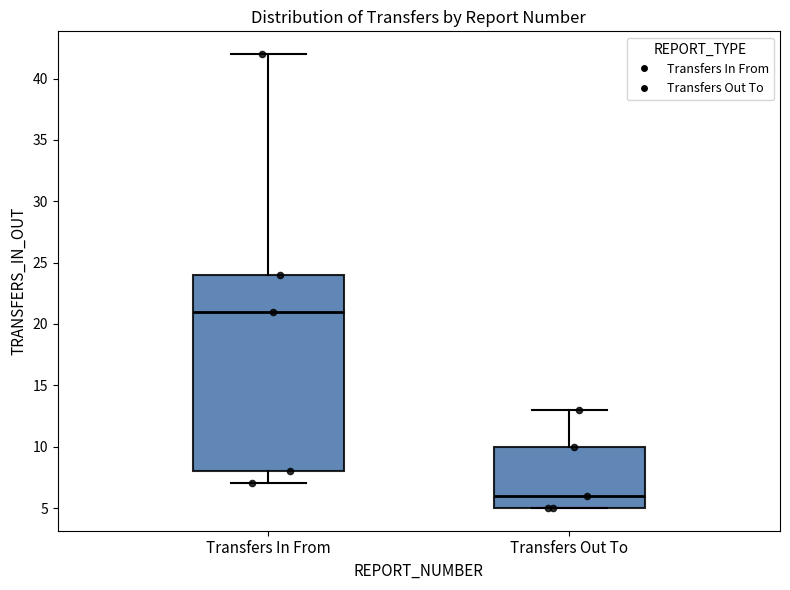

Comparing the boxes themselves (not the whiskers), which one is the tallest?

Transfers In From